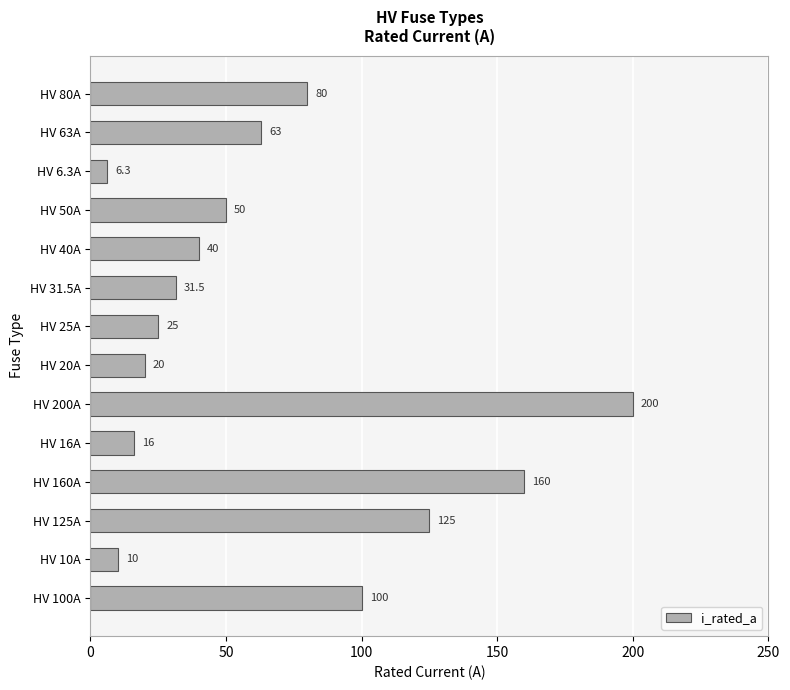

Rank the categories by value from highest to lowest.

HV 200A, HV 160A, HV 125A, HV 100A, HV 80A, HV 63A, HV 50A, HV 40A, HV 31.5A, HV 25A, HV 20A, HV 16A, HV 10A, HV 6.3A